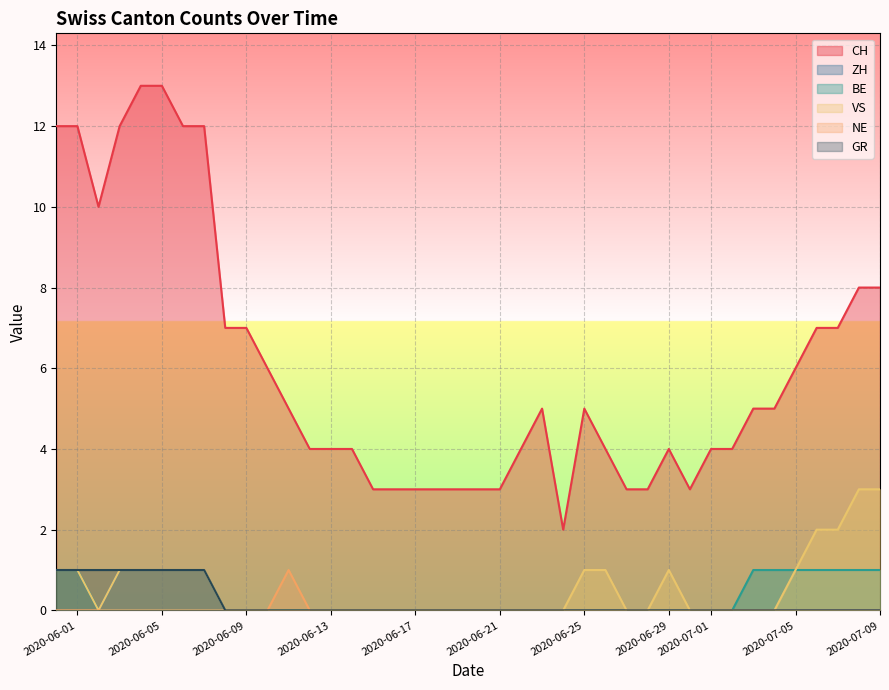

Which series changed the most between 2020-05-31 and 2020-06-28?

CH